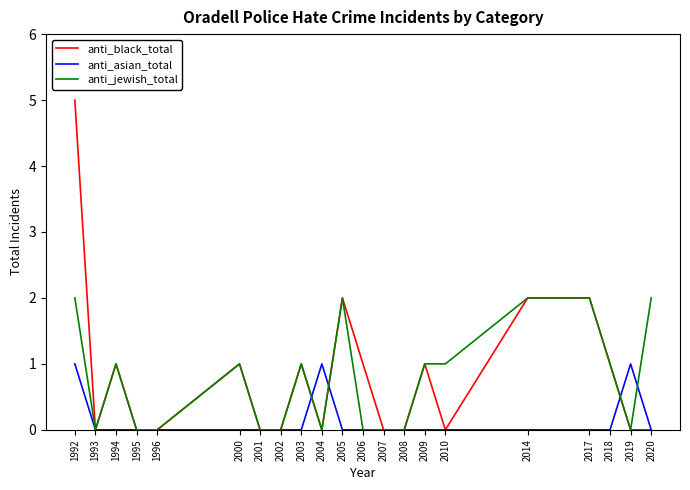

Which series has the largest range (max minus min)?

anti_black_total